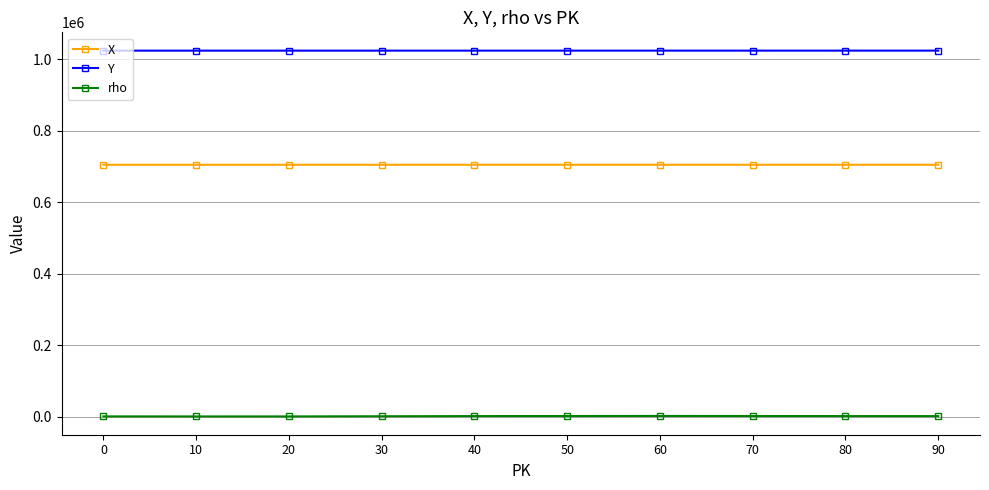

True or false: Y and X cross at least once.

False